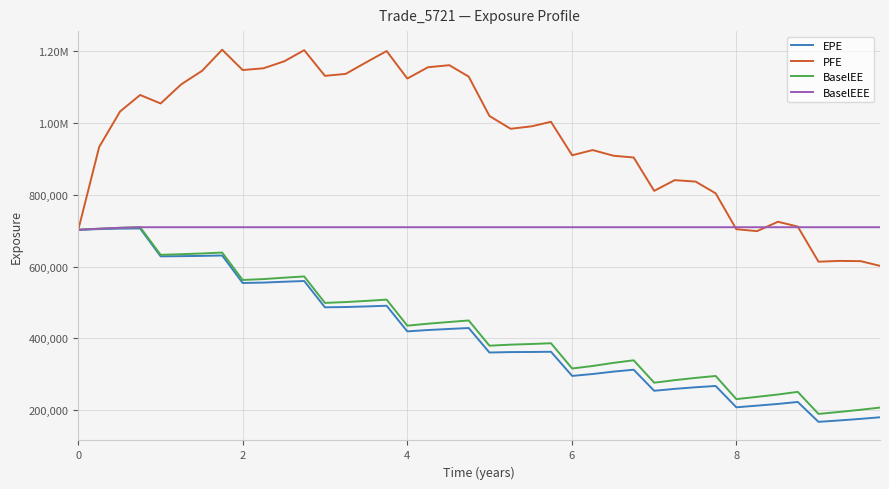

Does the chart have visible grid lines?

Yes